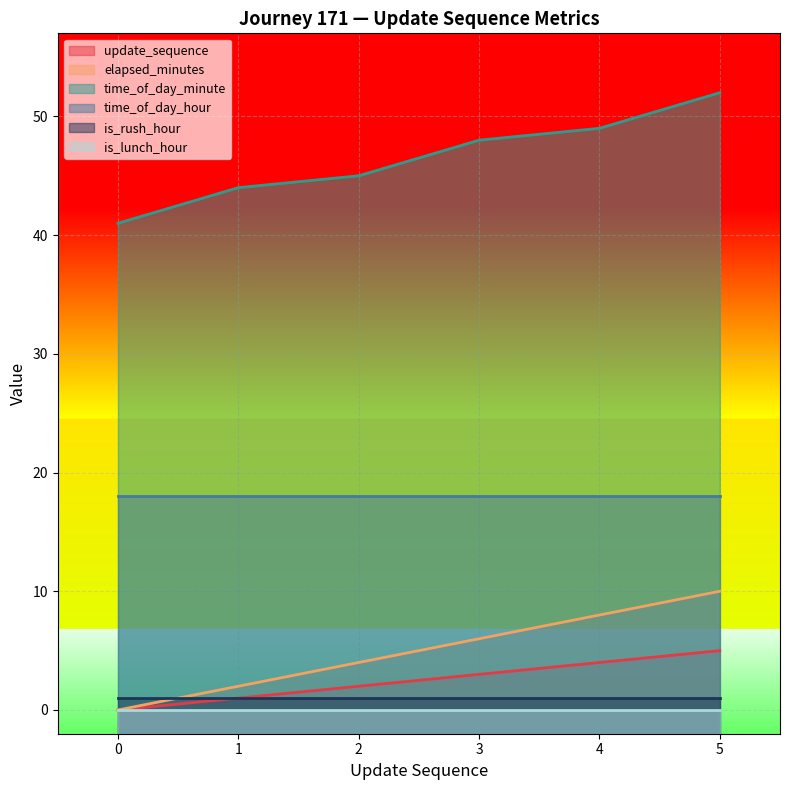

How many data points in elapsed_minutes are above 6?

2